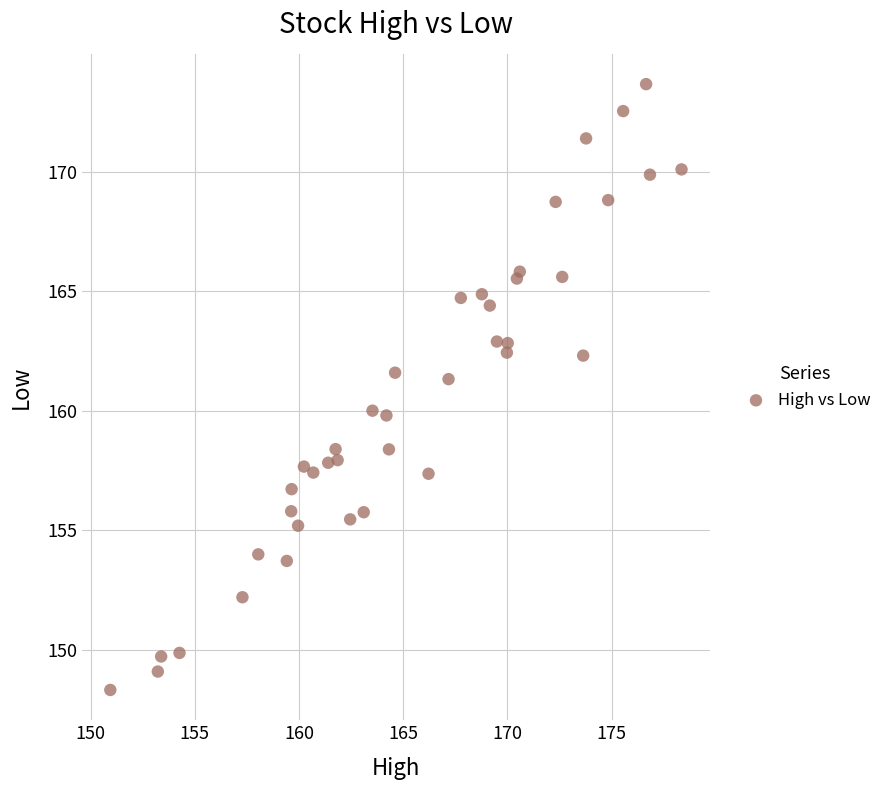

What is the range of Y values (max minus min)?

25.4